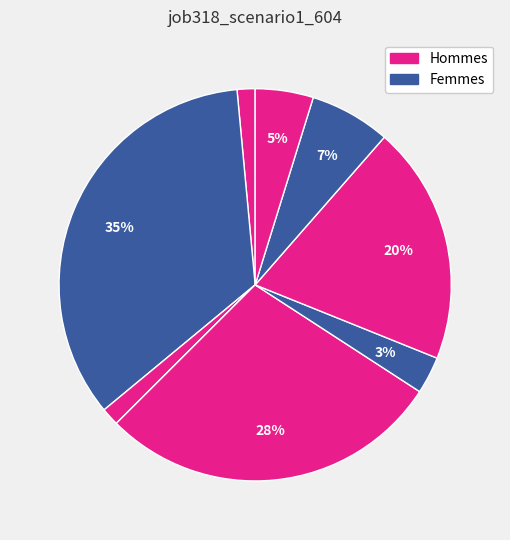

To the nearest percent, what is the difference between the largest and smallest slice percentages?

35%